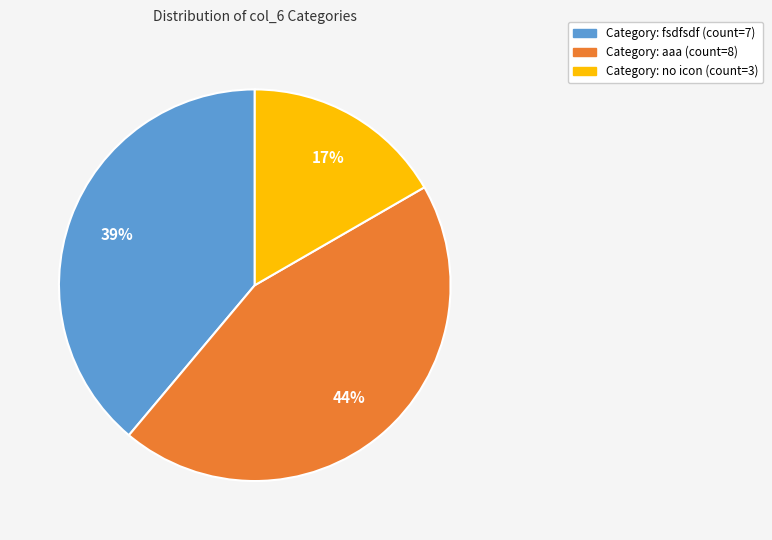

To the nearest percent, what is the average slice percentage?

33%